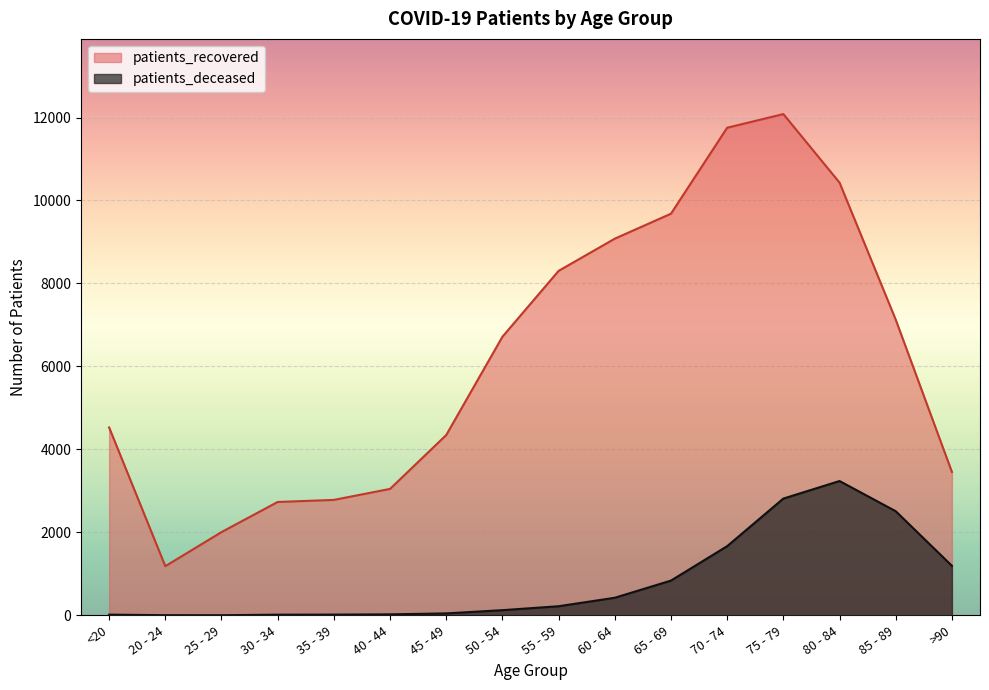

List the series in order of their peak value, lowest first.

patients_deceased, patients_recovered